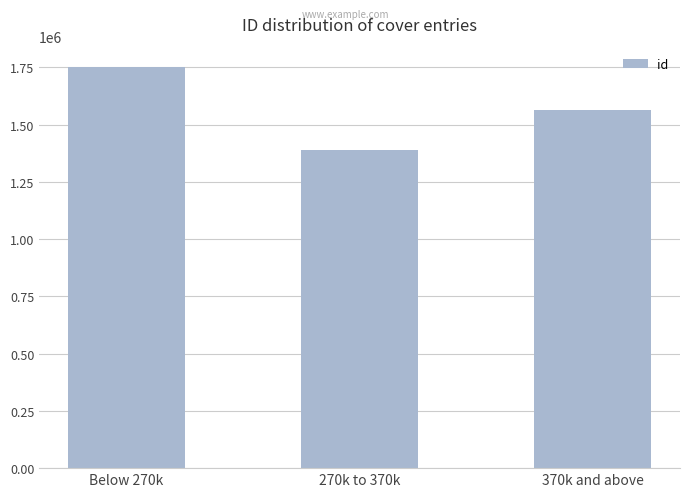

Count the number of categories in the chart.

3